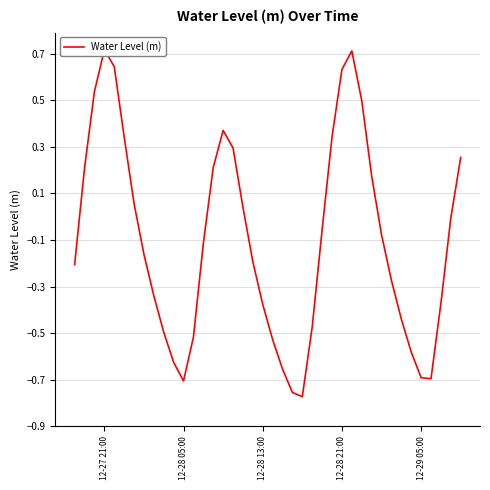

Does the chart have visible grid lines?

Yes